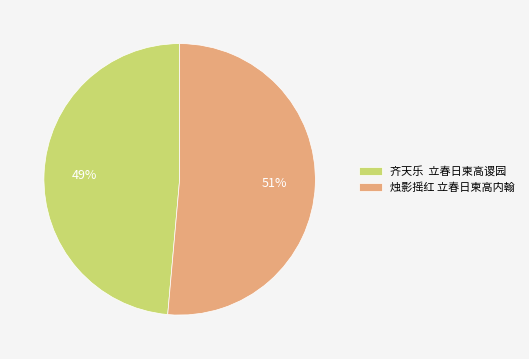

Does any single category account for the majority?

Yes